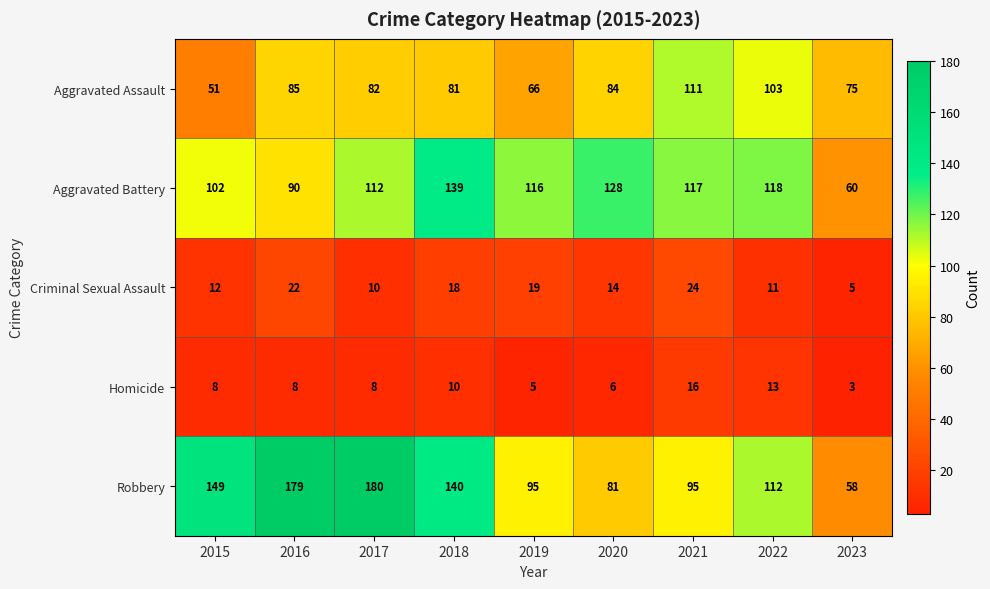

Which series changed the most between 2015 and 2020?

Robbery